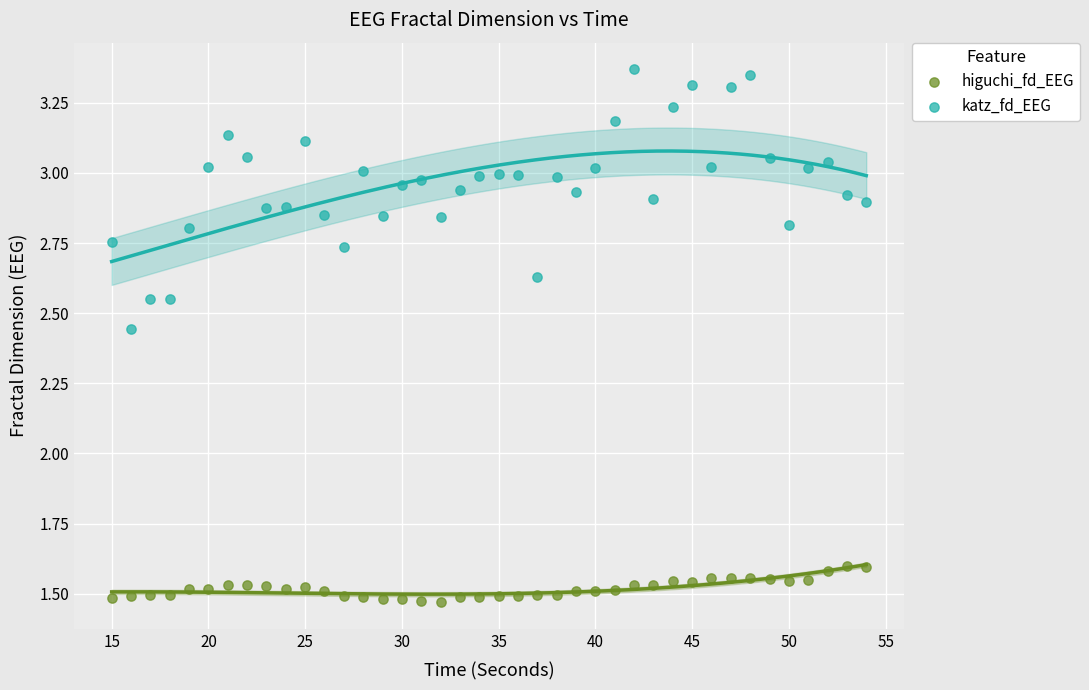

Which series reaches the minimum Y coordinate?

higuchi_fd_EEG